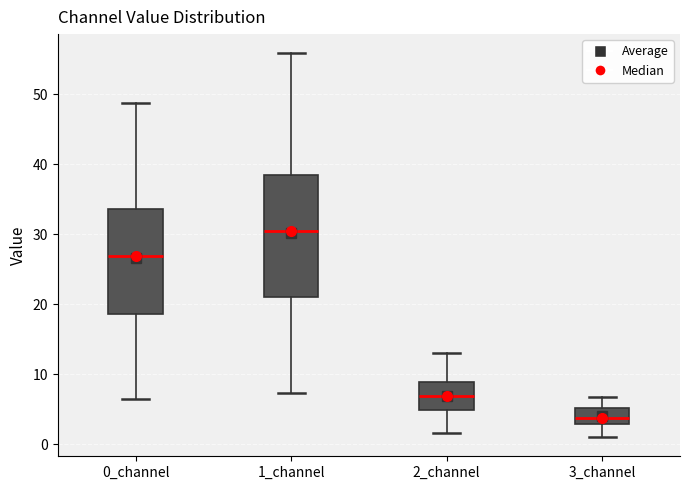

Where does the upper whisker of the box for 1_channel end on the y-axis? The values are not printed on the chart, so give them approximately, as read against the axis.

56